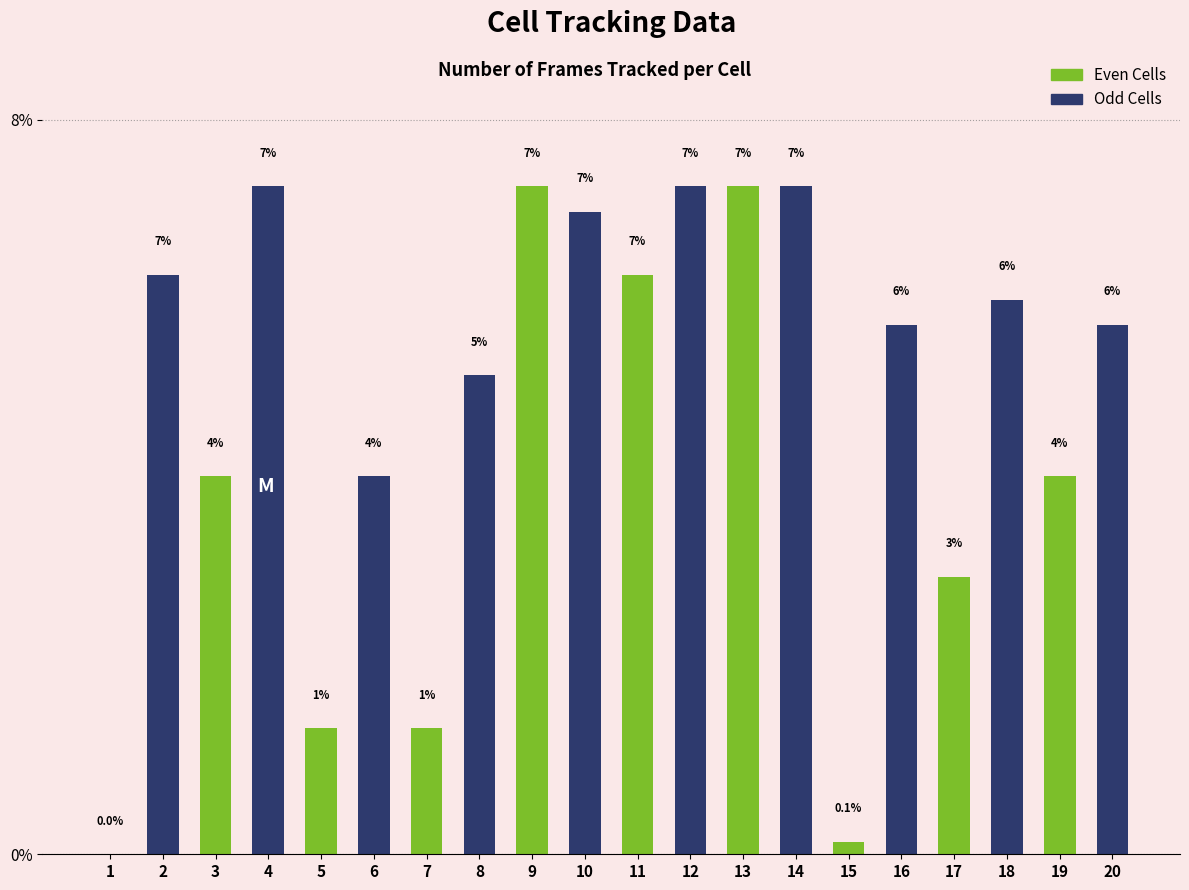

Does the chart contain stacked bars?

No